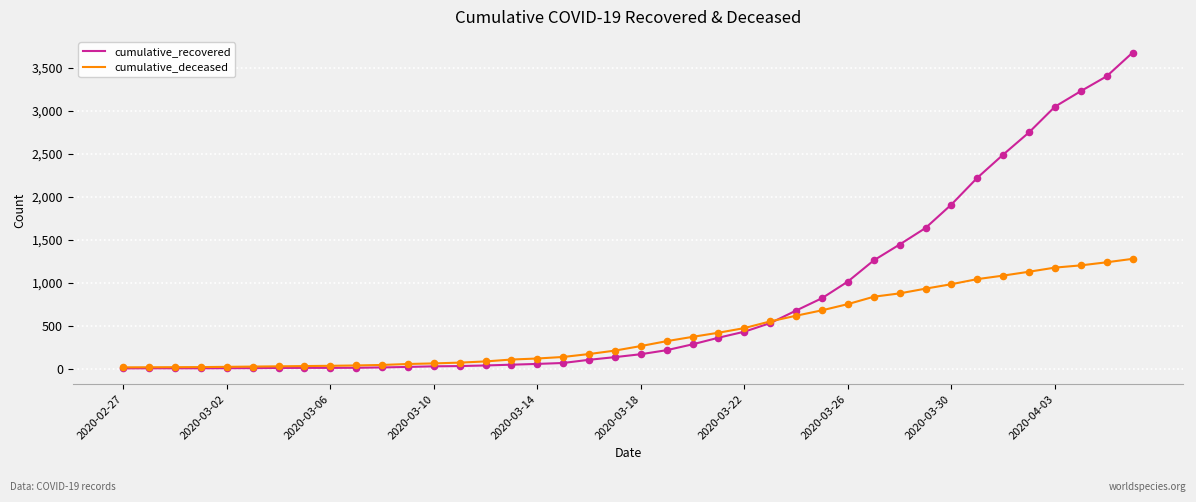

What is the maximum value for cumulative_deceased?

1277